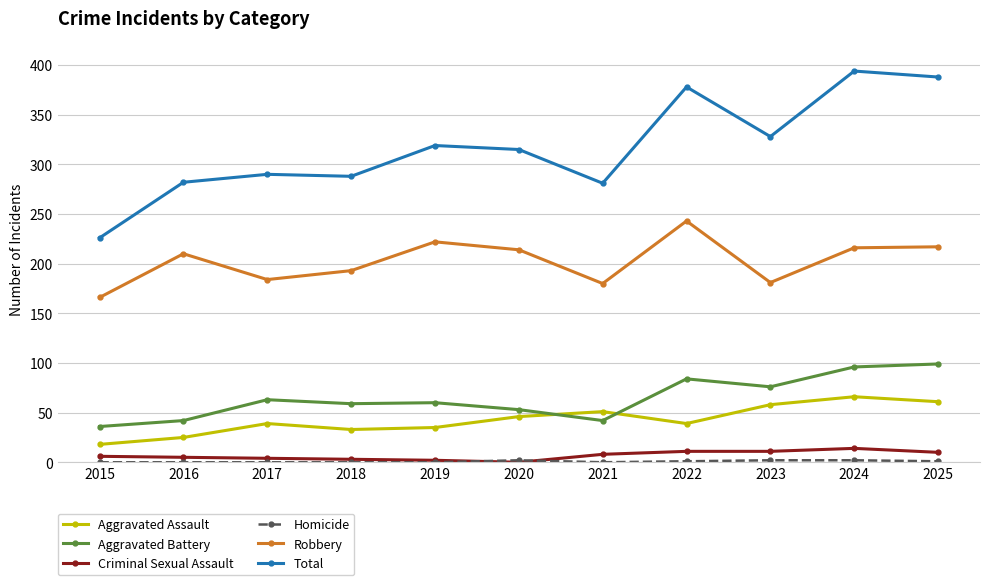

How many distinct data groups are displayed?

6